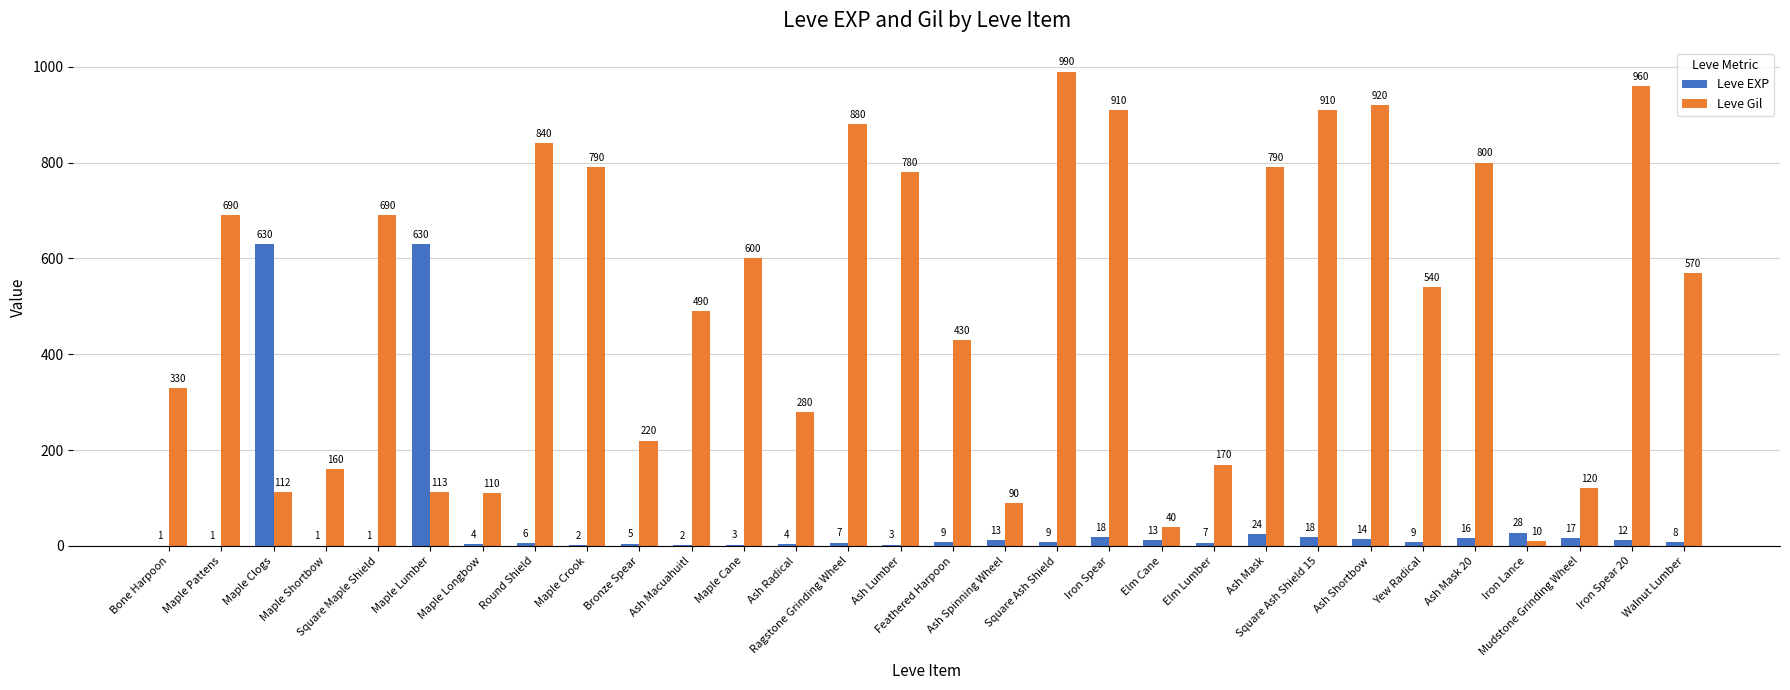

True or false: Leve Gil has a value of 1127 at Ash Mask 20.

False